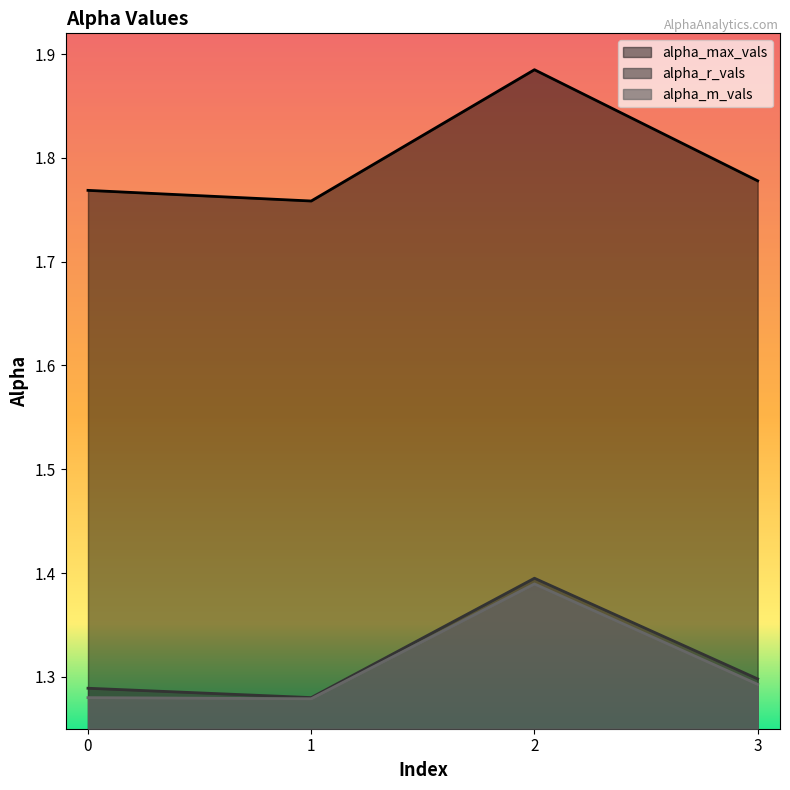

True or false: alpha_m_vals and alpha_max_vals cross at least once.

False